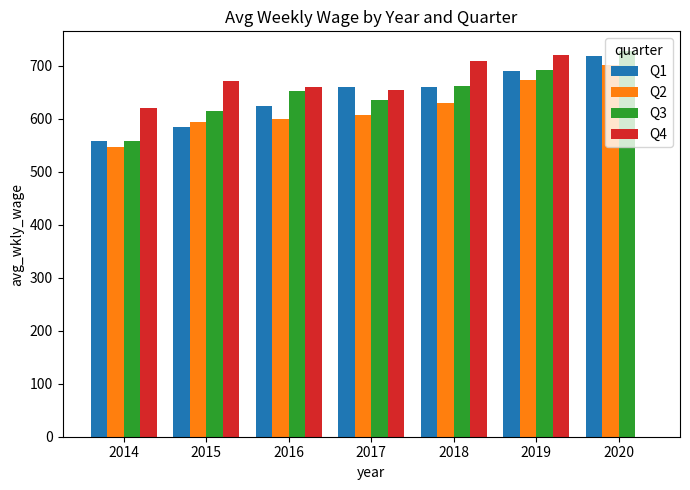

At which label does Q2 reach its peak?

2020